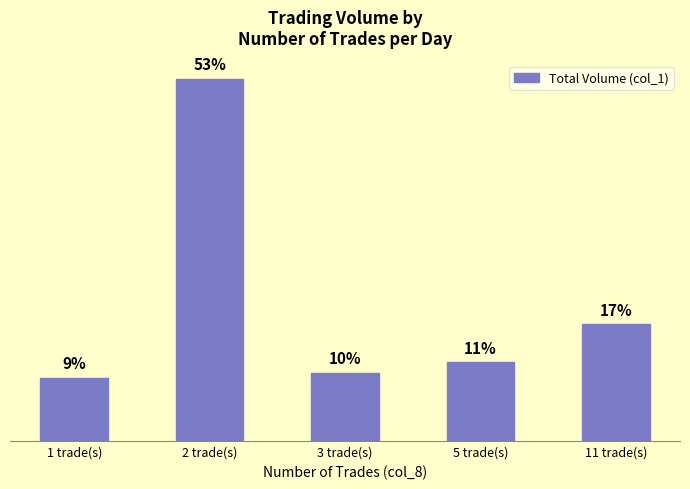

Rank the categories by value from lowest to highest.

1 trade(s), 3 trade(s), 5 trade(s), 11 trade(s), 2 trade(s)